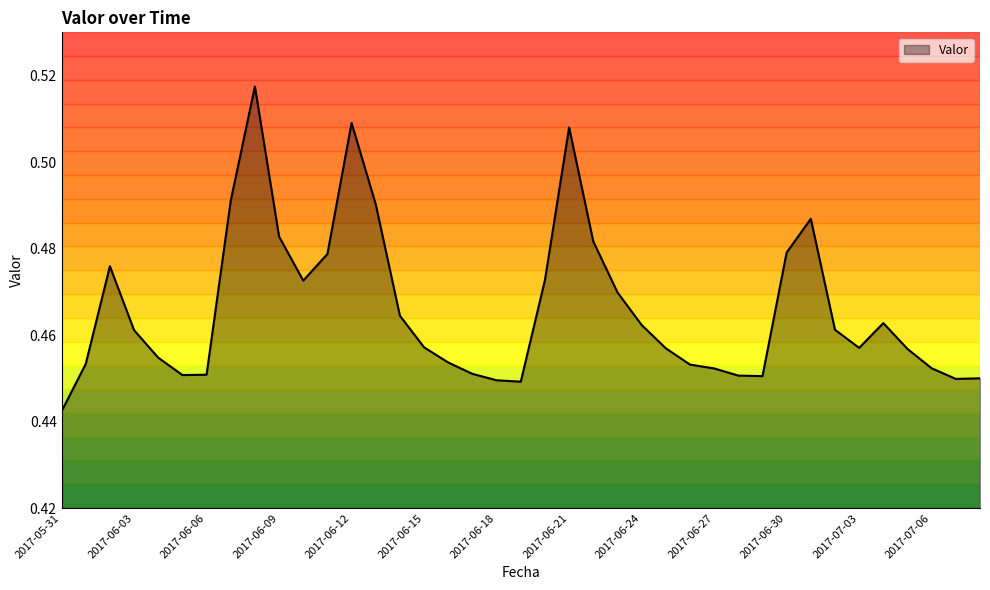

Does the chart have visible grid lines?

No